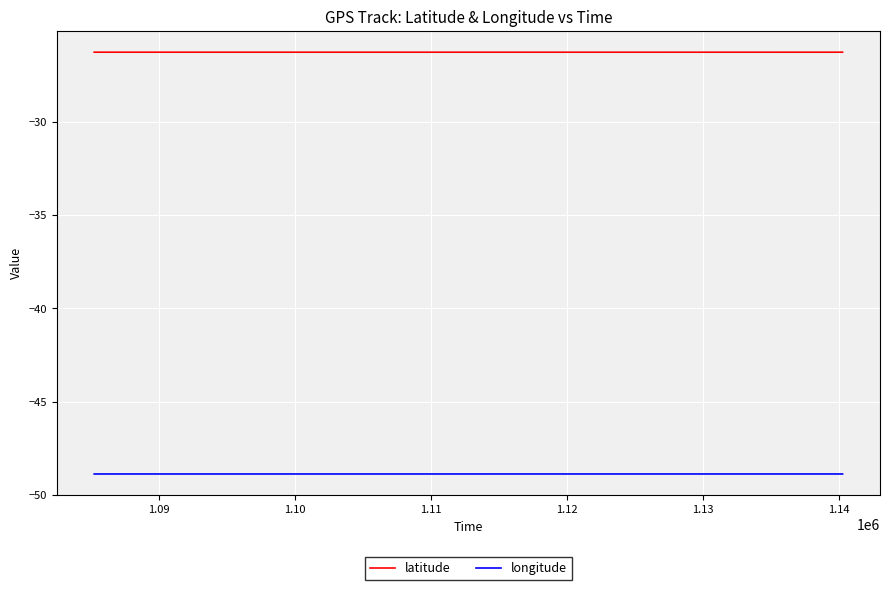

Reading left to right, extract all data points from this chart.

latitude: -26.3	-26.3	-26.3	-26.3	-26.3	-26.3	-26.3	-26.3	-26.3	-26.3	-26.3	-26.3	-26.3	-26.3	-26.3	-26.3	-26.3	-26.3	-26.3	-26.3	-26.3	-26.3	-26.3	-26.3	-26.3	-26.3	-26.3	-26.3	-26.3	-26.3	-26.3	-26.3	-26.3
longitude: -48.9	-48.9	-48.9	-48.9	-48.9	-48.9	-48.9	-48.9	-48.9	-48.9	-48.9	-48.9	-48.9	-48.9	-48.9	-48.9	-48.9	-48.9	-48.9	-48.9	-48.9	-48.9	-48.9	-48.9	-48.9	-48.9	-48.9	-48.9	-48.9	-48.9	-48.9	-48.9	-48.9